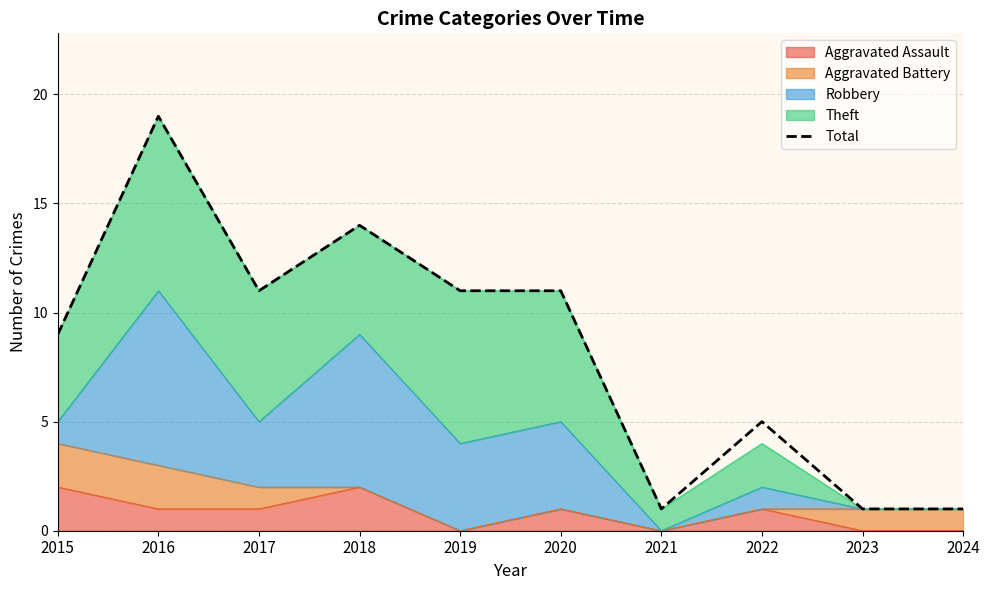

How many data points are less than 11?

5